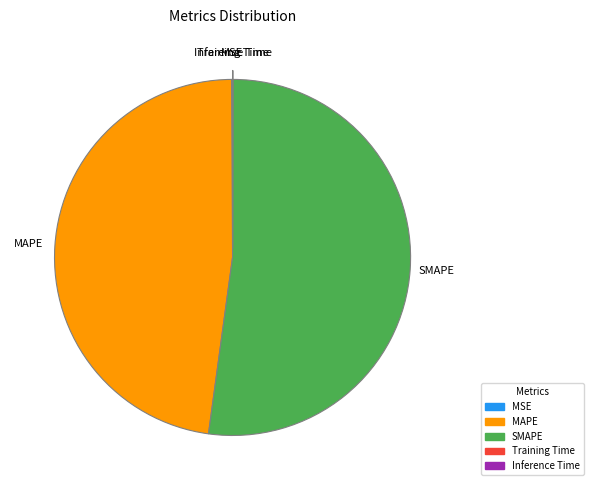

The MAPE slice represents 48% of the pie. True or false?

True